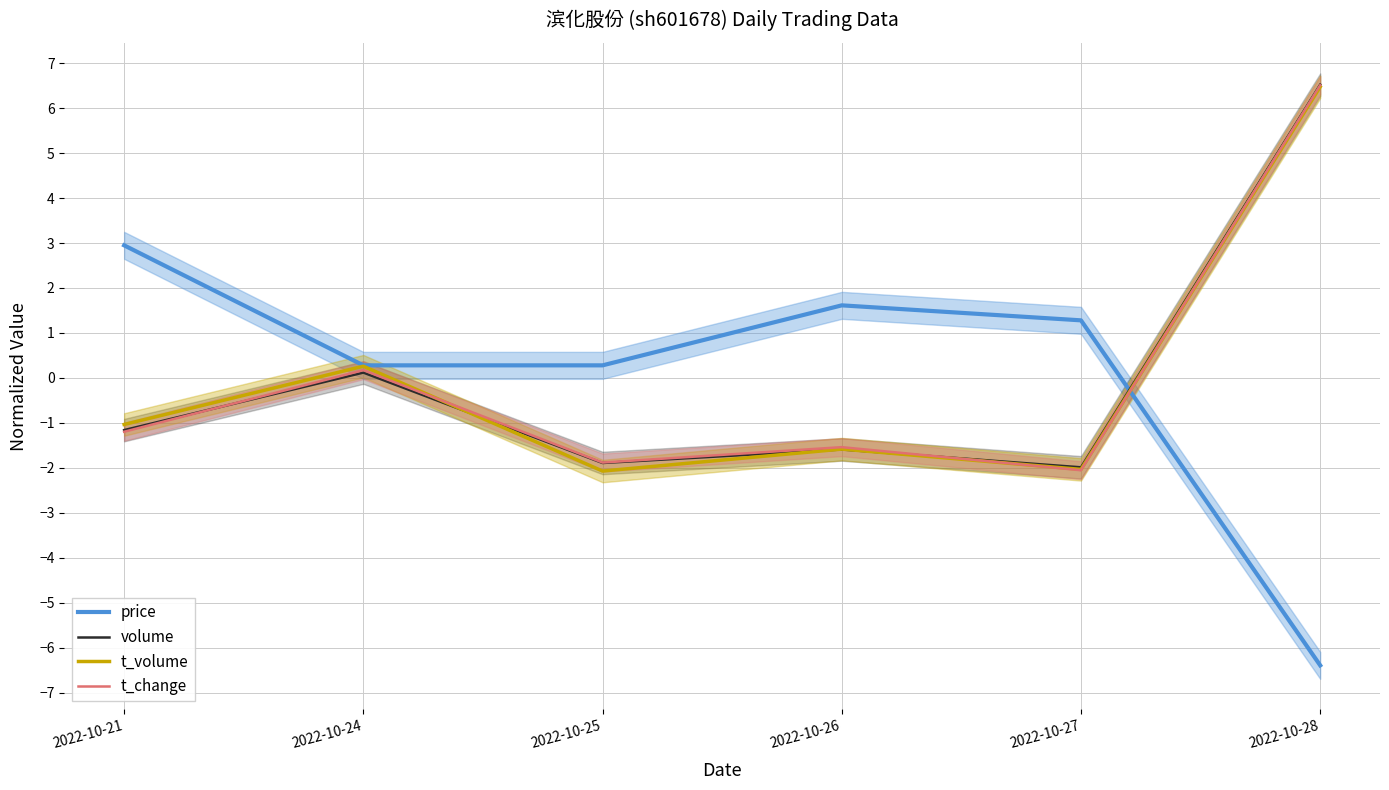

Which category has the highest value across all series?

2022-10-28